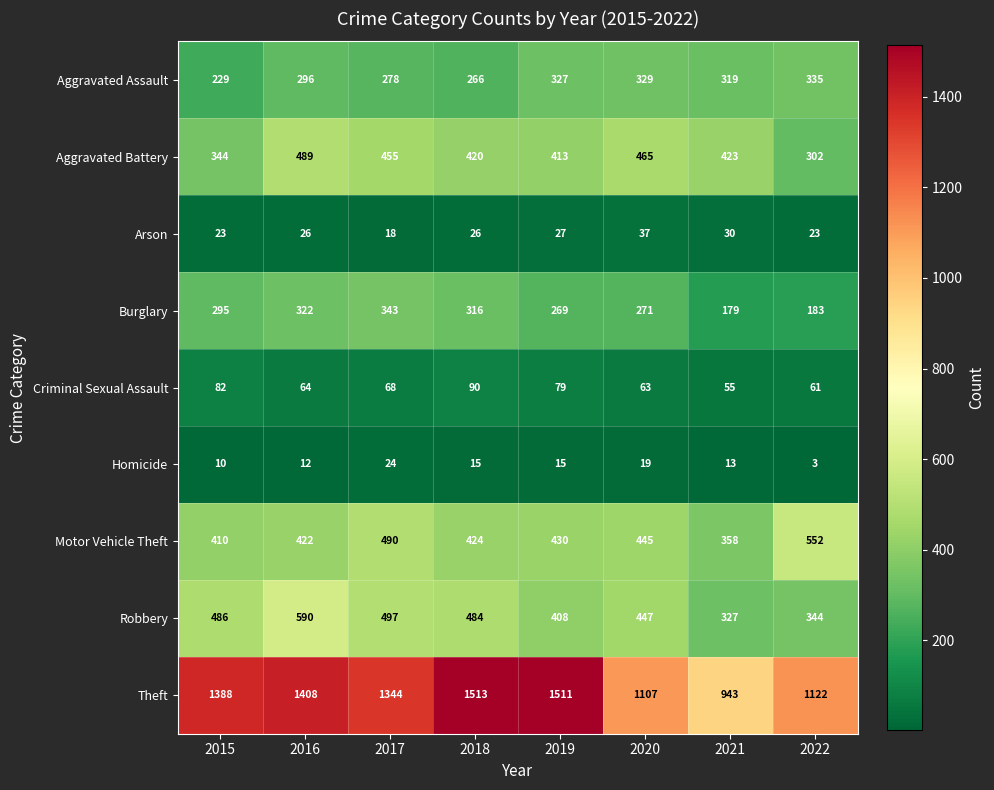

What is the total value across all series at 2022?

2925